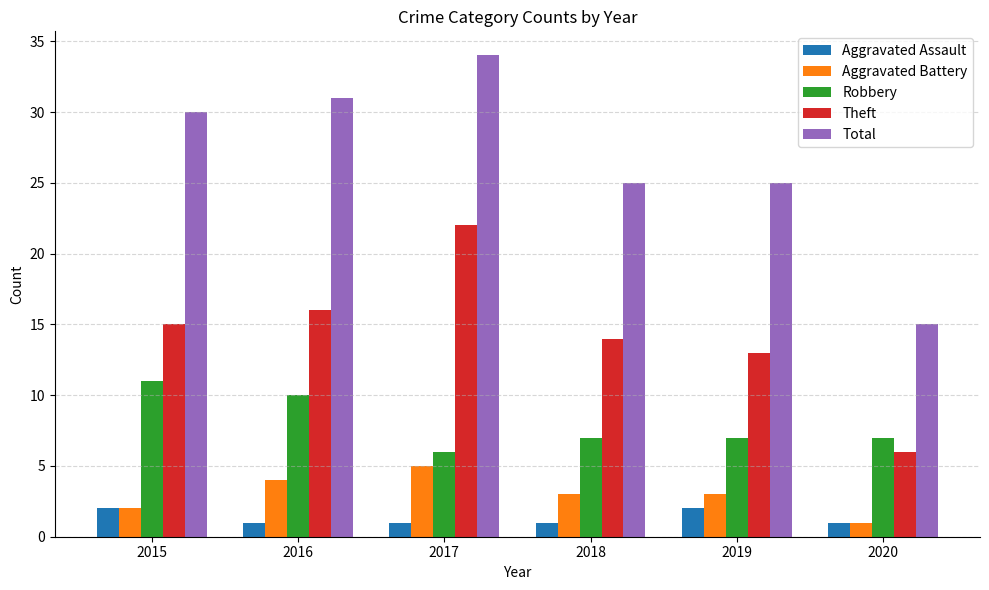

Reading right to left, what are all the values shown in this chart?

Aggravated Assault: 1	2	1	1	1	2
Aggravated Battery: 1	3	3	5	4	2
Robbery: 7	7	7	6	10	11
Theft: 6	13	14	22	16	15
Total: 15	25	25	34	31	30